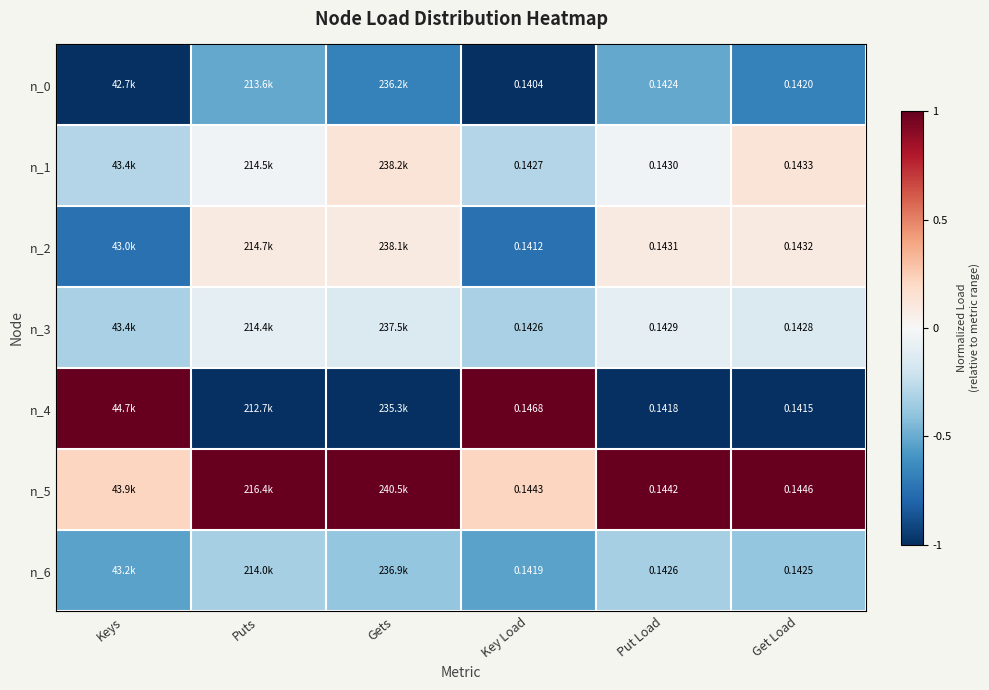

At how many categories does at least one series exceed 0?

6